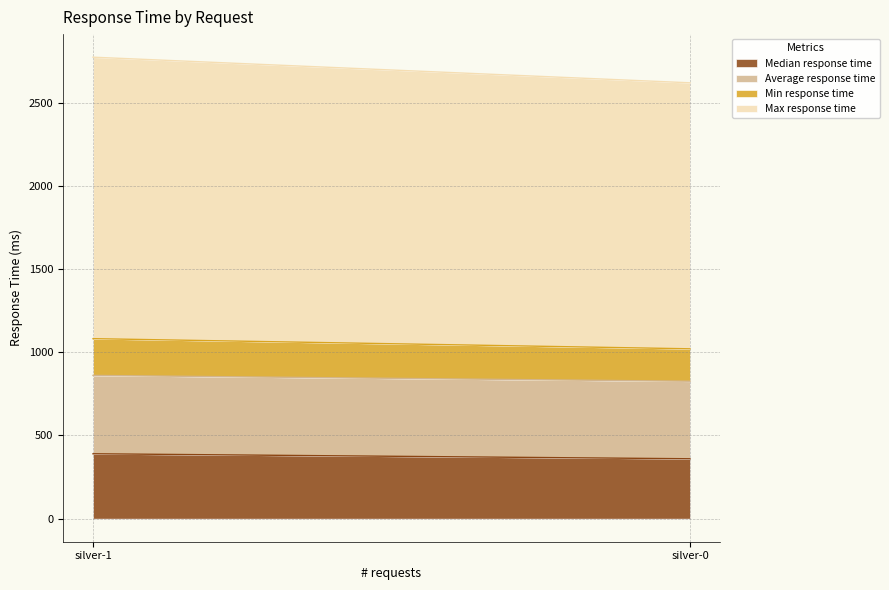

At which category is the sum across all series the highest?

silver-1